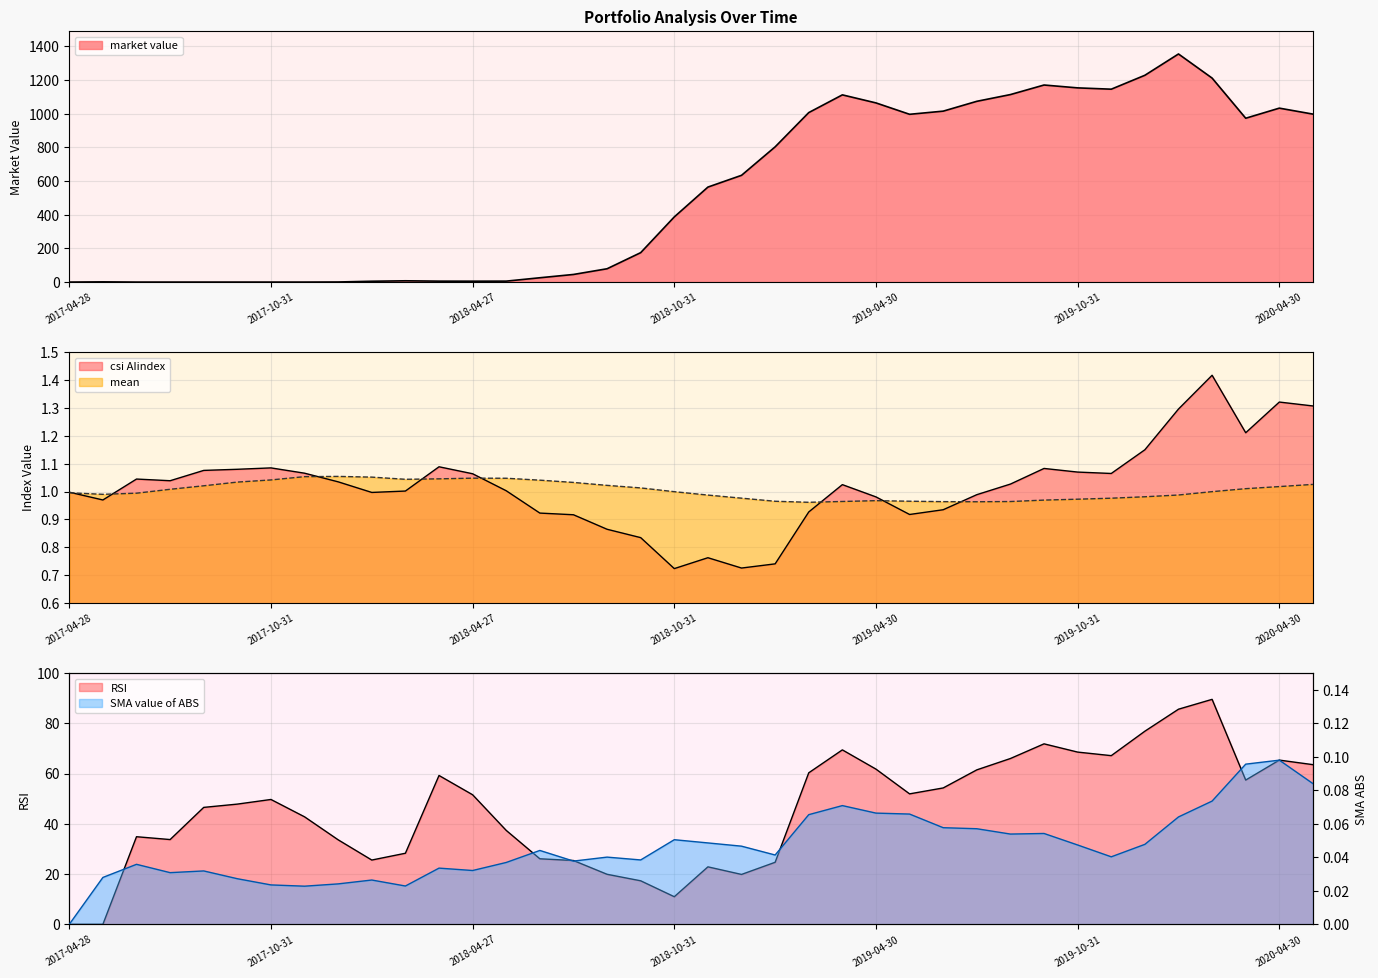

What are all the series names shown in the legend?

market value, csi AIindex, mean, SMA value of ABS, RSI